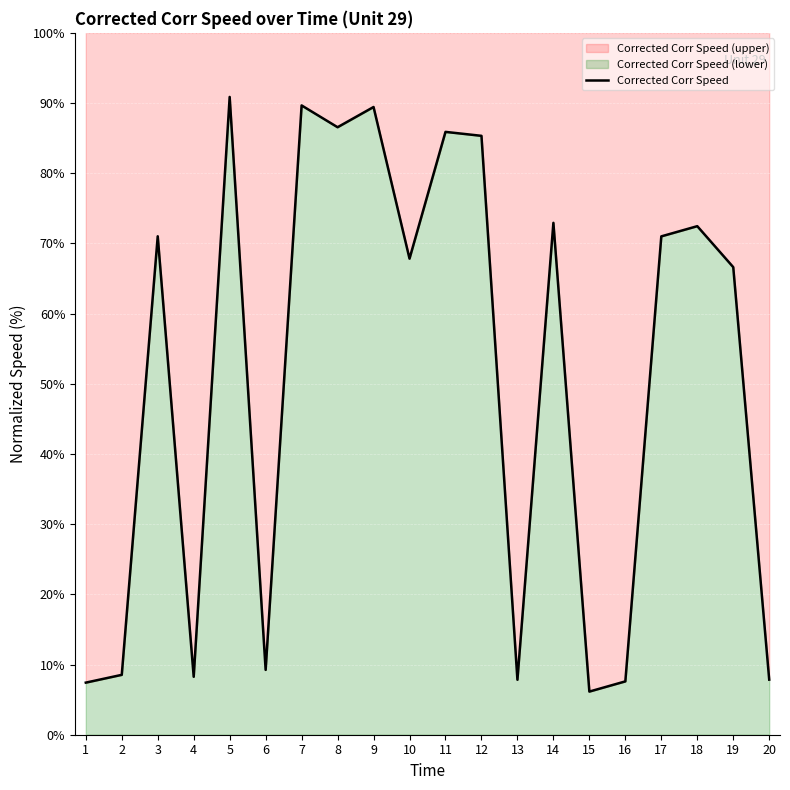

True or false: the data shows 129.8 at 7.

False